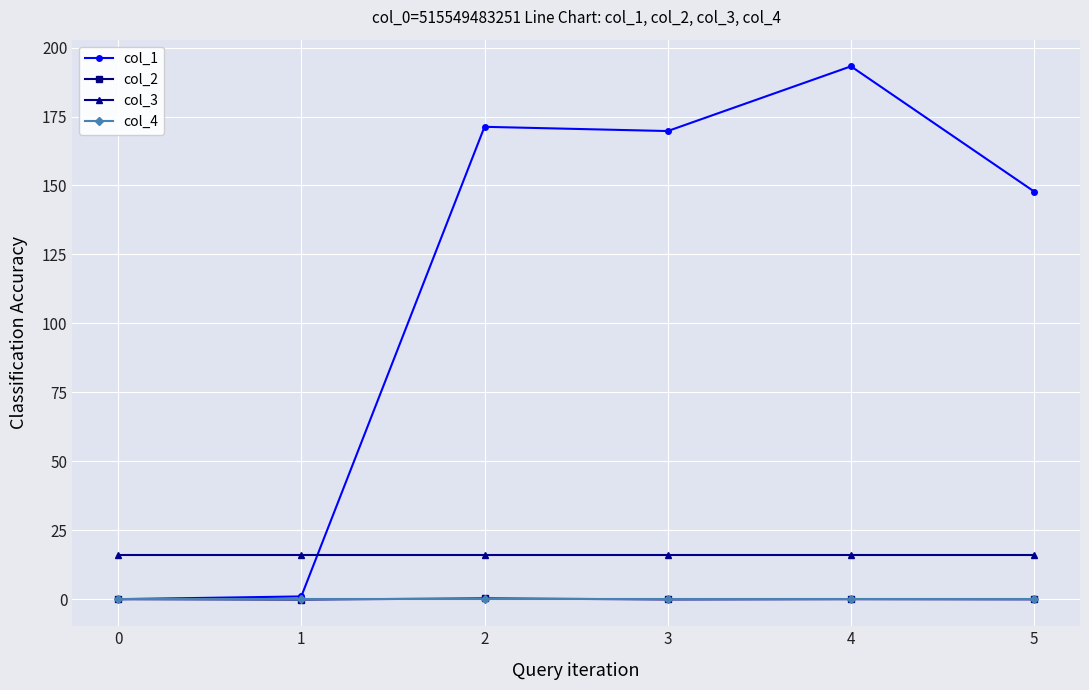

What is the difference between the highest and lowest values at 0?

16.0